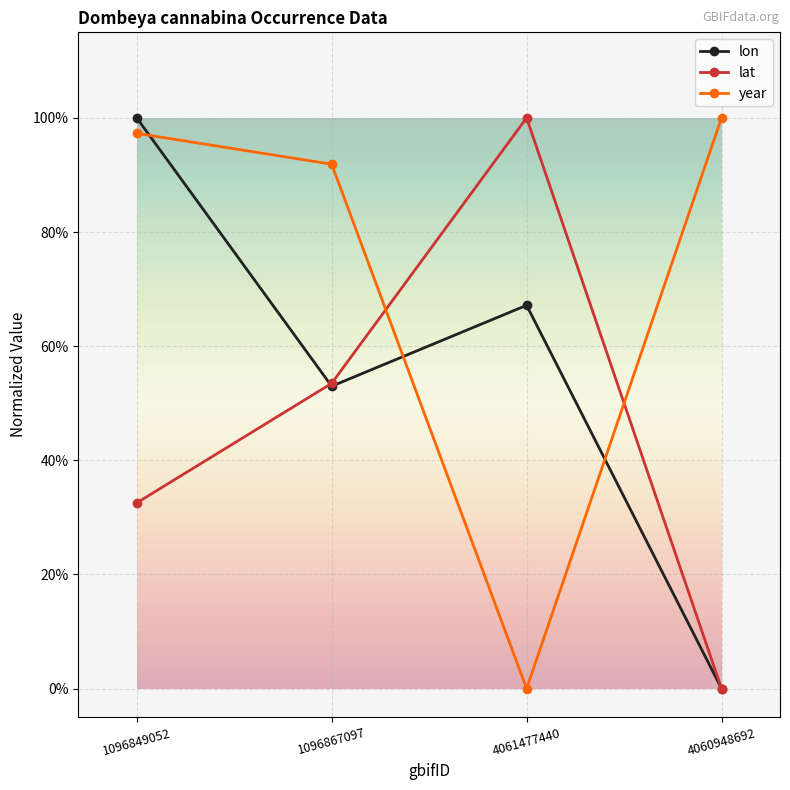

What position from the right is 1096849052?

4